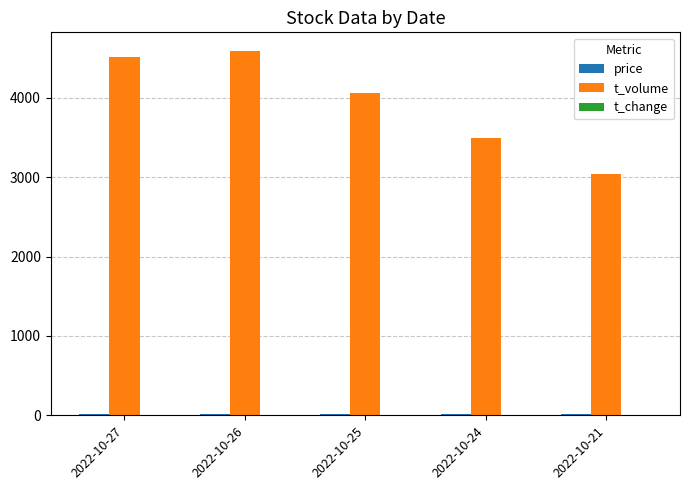

Which series has the largest total across all categories?

t_volume